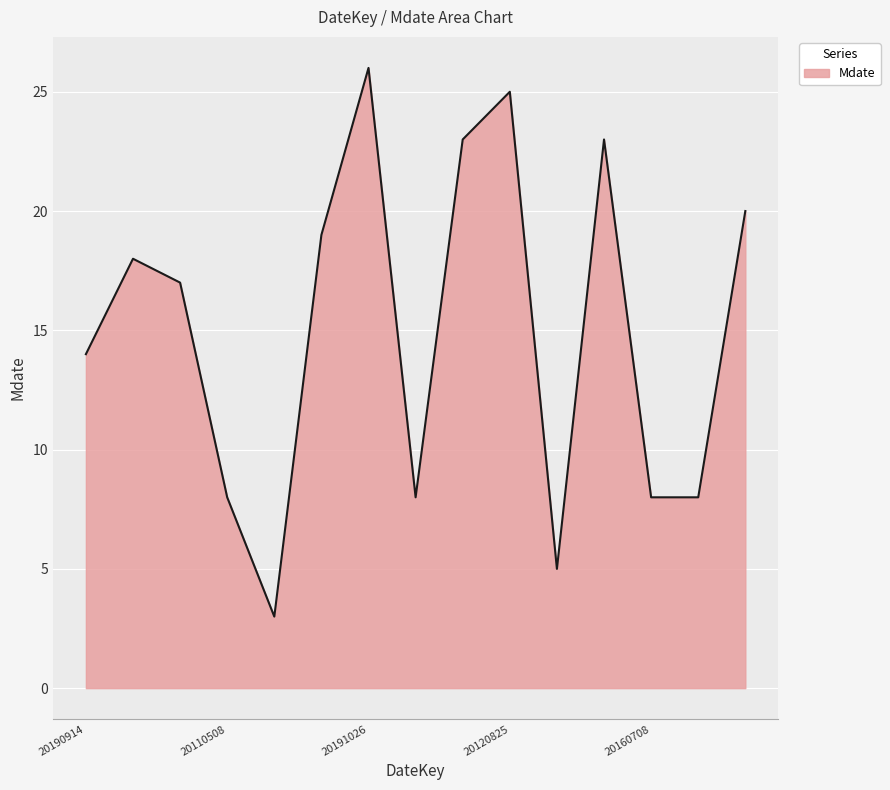

What is the minimum value shown in the chart?

3